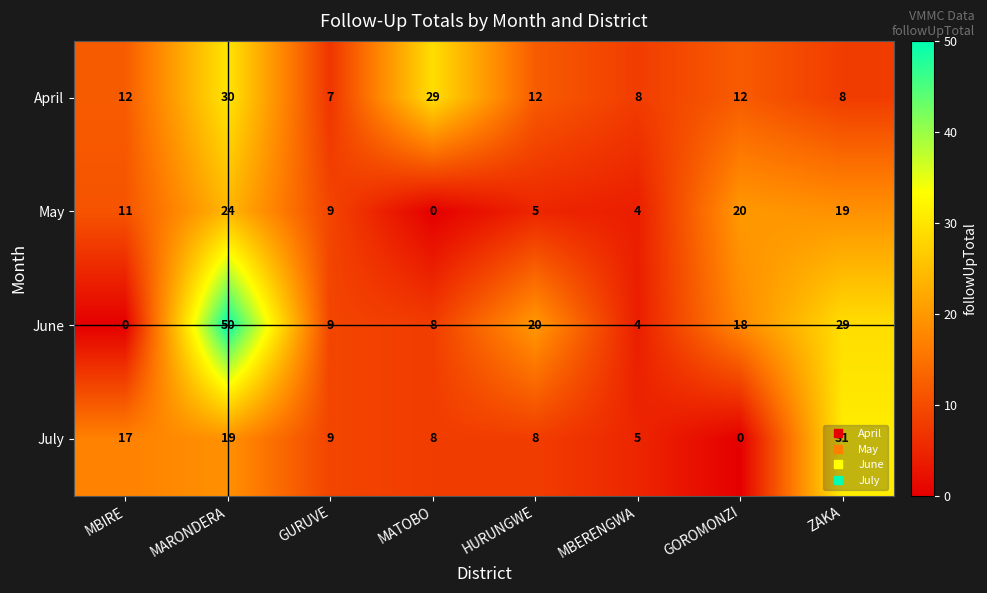

How many categories are shown in the chart?

8